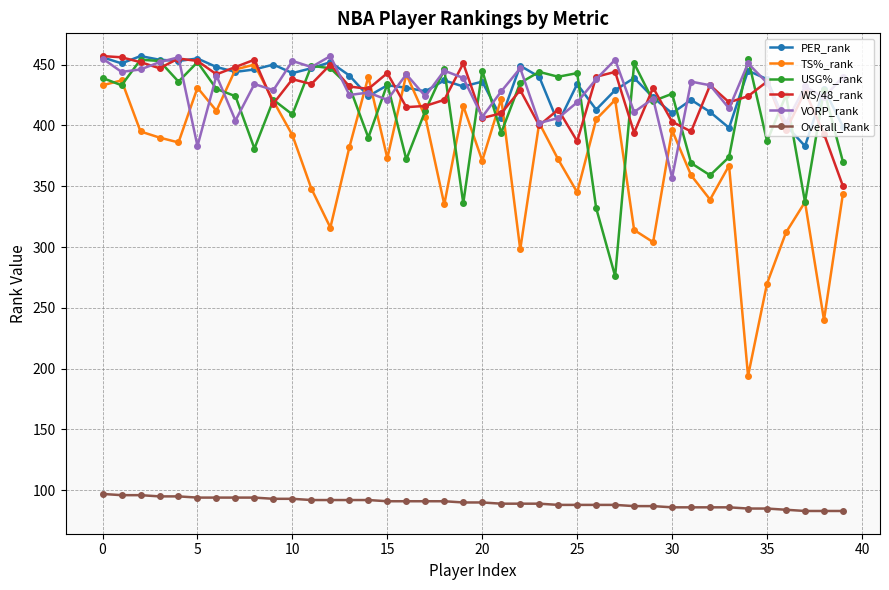

What is the minimum value for USG%_rank?

276